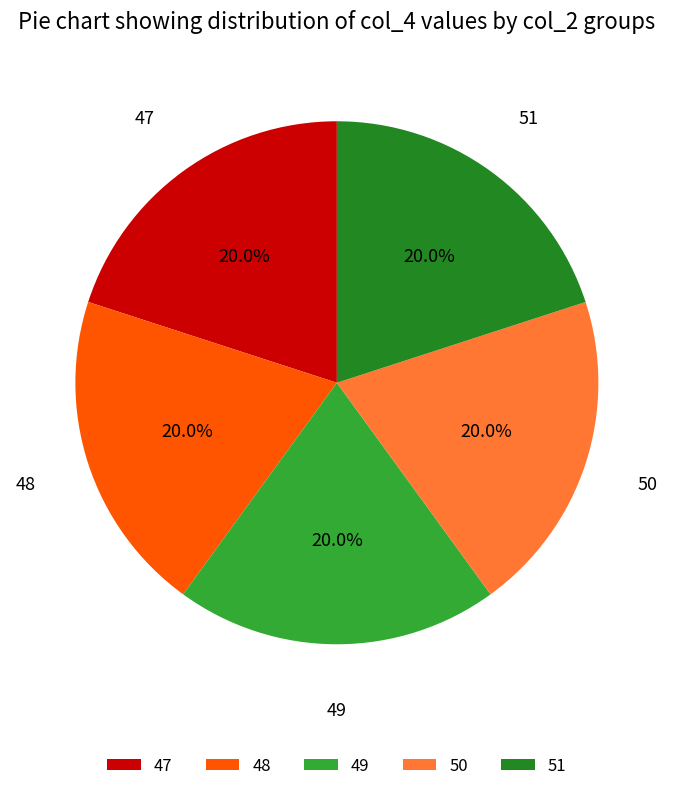

Does 47 account for over 50% of the chart?

No